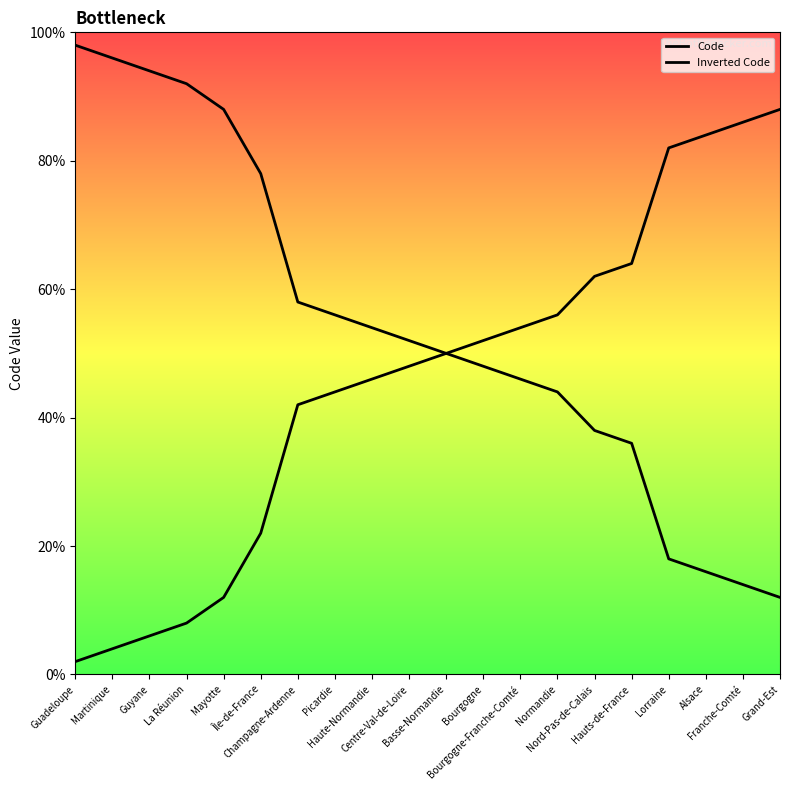

How many values in the Inverted Code series exceed 26?

9